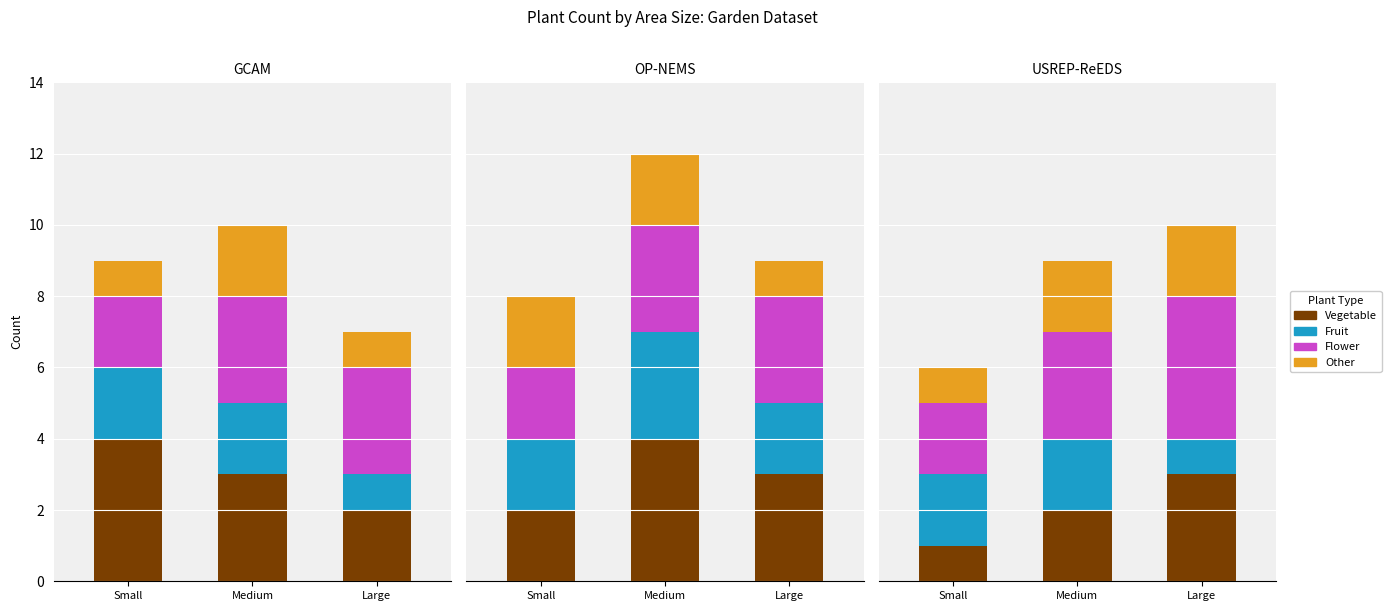

At which category does the chart reach its minimum across all series?

Small